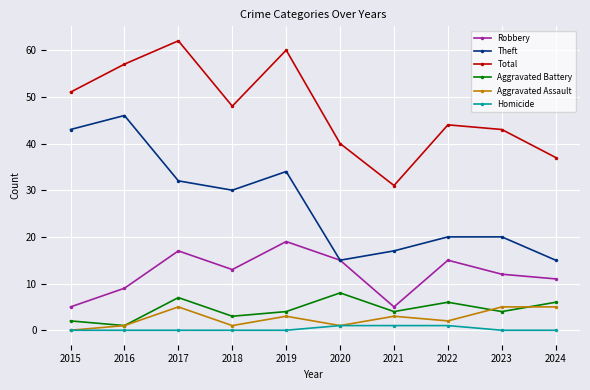

How many data points does each series have?

10